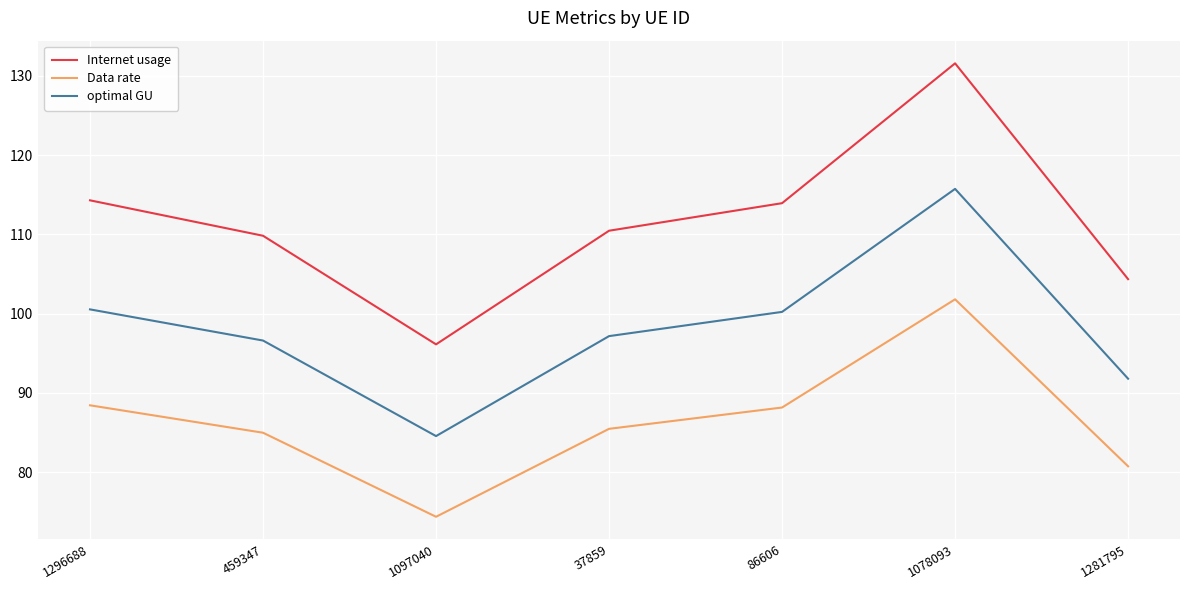

Reading right to left, list all the values displayed in this chart.

Internet usage: 1281795=104.3	1078093=131.6	86606=113.9	37859=110.5	1097040=96.1	459347=109.8	1296688=114.3
Data rate: 1281795=80.7	1078093=101.8	86606=88.2	37859=85.5	1097040=74.4	459347=85.0	1296688=88.4
optimal GU: 1281795=91.8	1078093=115.7	86606=100.2	37859=97.2	1097040=84.6	459347=96.6	1296688=100.5